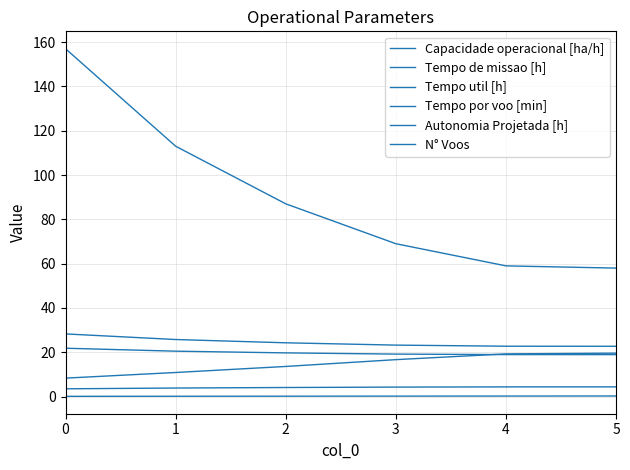

Reading left to right, list all the values displayed in this chart.

Capacidade operacional [ha/h]: 0=3.5	1=3.9	2=4.1	3=4.3	4=4.4	5=4.4
Tempo de missao [h]: 0=28.3	1=25.8	2=24.3	3=23.2	4=22.8	5=22.7
Tempo util [h]: 0=21.8	1=20.5	2=19.7	3=19.2	4=19.0	5=19.0
Tempo por voo [min]: 0=8.3	1=10.9	2=13.6	3=16.7	4=19.3	5=19.6
Autonomia Projetada [h]: 0=0.1	1=0.2	2=0.2	3=0.2	4=0.3	5=0.3
N° Voos: 0=157.0	1=113.0	2=87.0	3=69.0	4=59.0	5=58.0